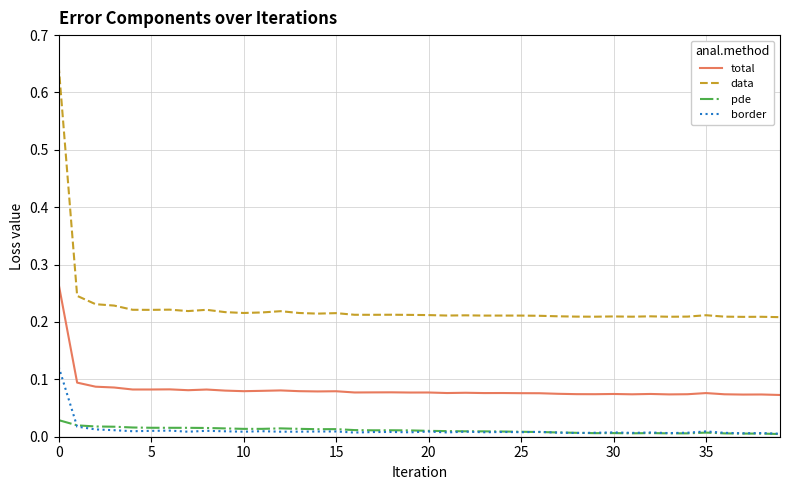

Which series has the largest total across all categories?

data